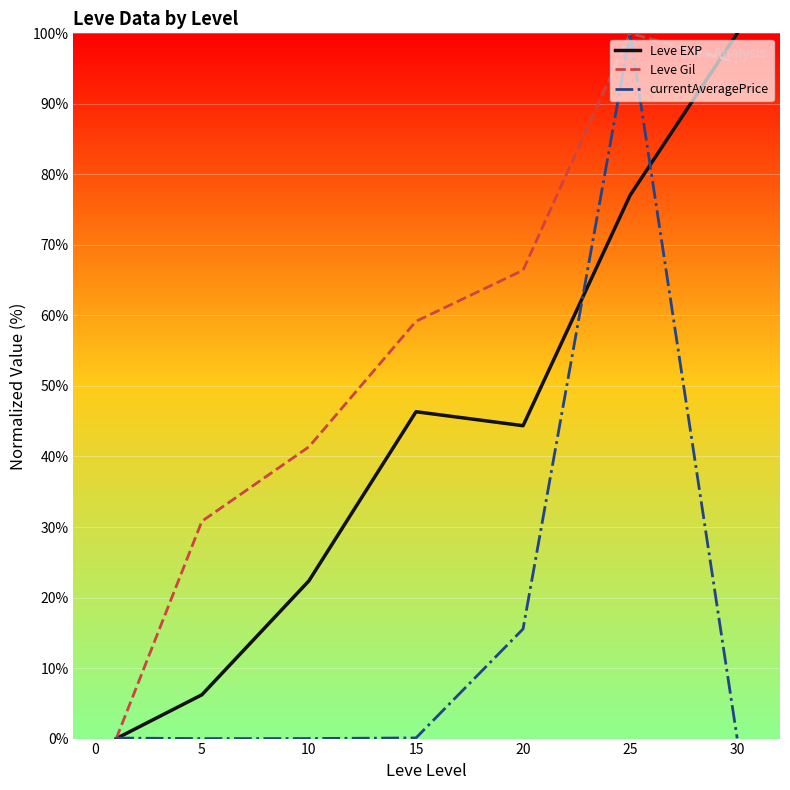

Rank the series by their average value, from highest to lowest.

Leve Gil, Leve EXP, currentAveragePrice